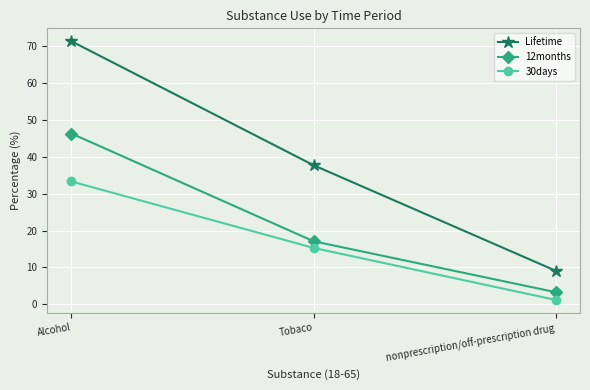

The 12months series shows 3.3 at nonprescription/off-prescription drug. True or false?

True